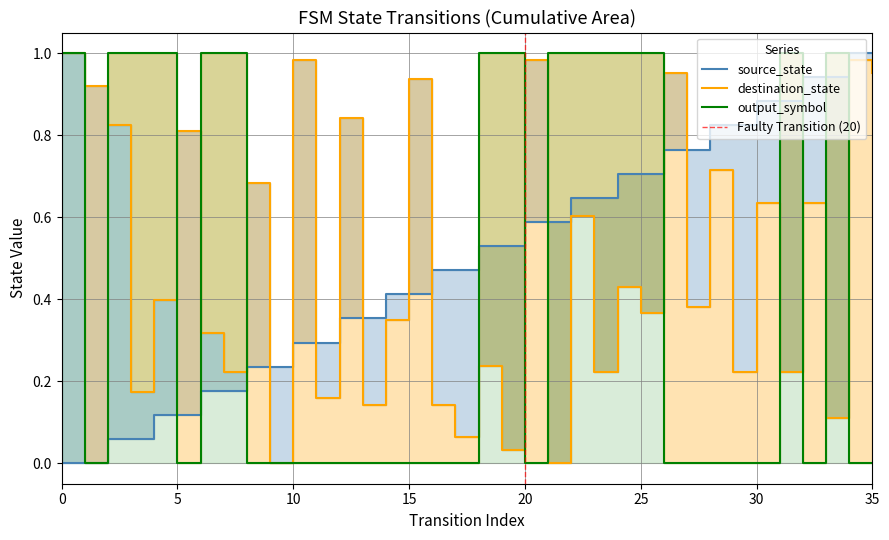

Reading left to right, transcribe all the data shown in this chart.

source_state: 0=0.0	1=0.0	2=0.1	3=0.1	4=0.1	5=0.1	6=0.2	7=0.2	8=0.2	9=0.2	10=0.3	11=0.3	12=0.4	13=0.4	14=0.4	15=0.4	16=0.5	17=0.5	18=0.5	19=0.5	20=0.6	21=0.6	22=0.6	23=0.6	24=0.7	25=0.7	26=0.8	27=0.8	28=0.8	29=0.8	30=0.9	31=0.9	32=0.9	33=0.9	34=1.0	35=1.0
destination_state: 0=1.0	1=0.9	2=0.8	3=0.2	4=0.4	5=0.8	6=0.3	7=0.2	8=0.7	9=0.0	10=1.0	11=0.2	12=0.8	13=0.1	14=0.3	15=0.9	16=0.1	17=0.1	18=0.2	19=0.0	20=1.0	21=0.0	22=0.6	23=0.2	24=0.4	25=0.4	26=1.0	27=0.4	28=0.7	29=0.2	30=0.6	31=0.2	32=0.6	33=0.1	34=1.0	35=1.0
output_symbol: 0=1.0	1=0.0	2=1.0	3=1.0	4=1.0	5=0.0	6=1.0	7=1.0	8=0.0	9=0.0	10=0.0	11=0.0	12=0.0	13=0.0	14=0.0	15=0.0	16=0.0	17=0.0	18=1.0	19=1.0	20=0.0	21=1.0	22=1.0	23=1.0	24=1.0	25=1.0	26=0.0	27=0.0	28=0.0	29=0.0	30=0.0	31=1.0	32=0.0	33=1.0	34=0.0	35=0.0